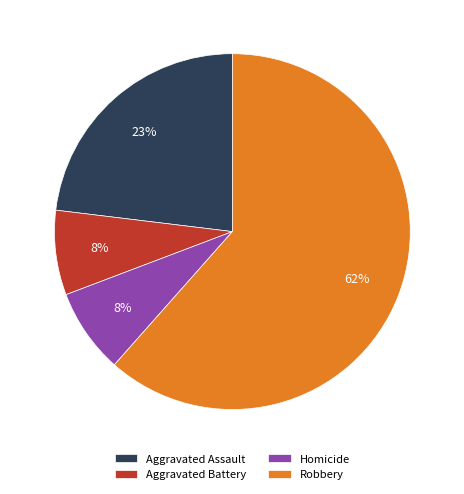

To the nearest percent, what is the average slice percentage?

25%